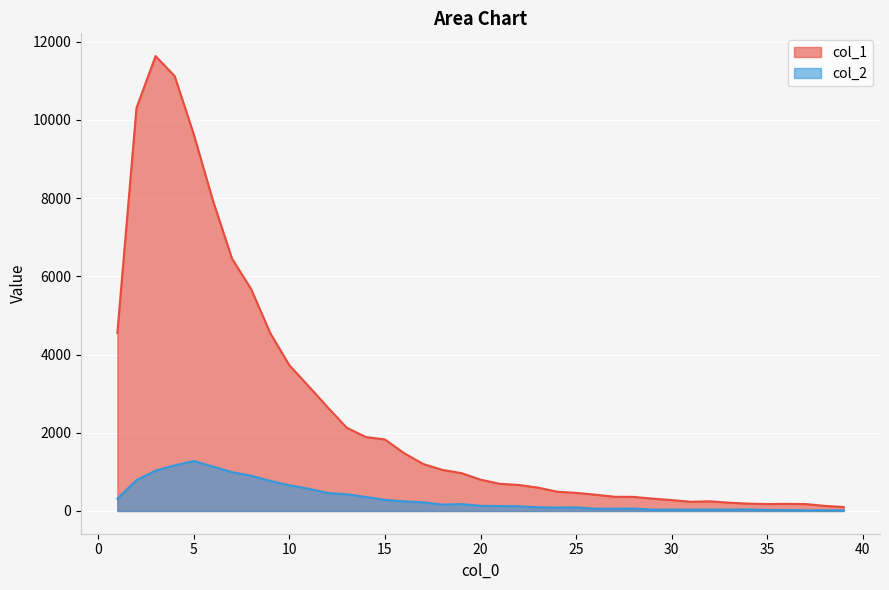

What is the value of the col_2 point at the 20th from the left?

133